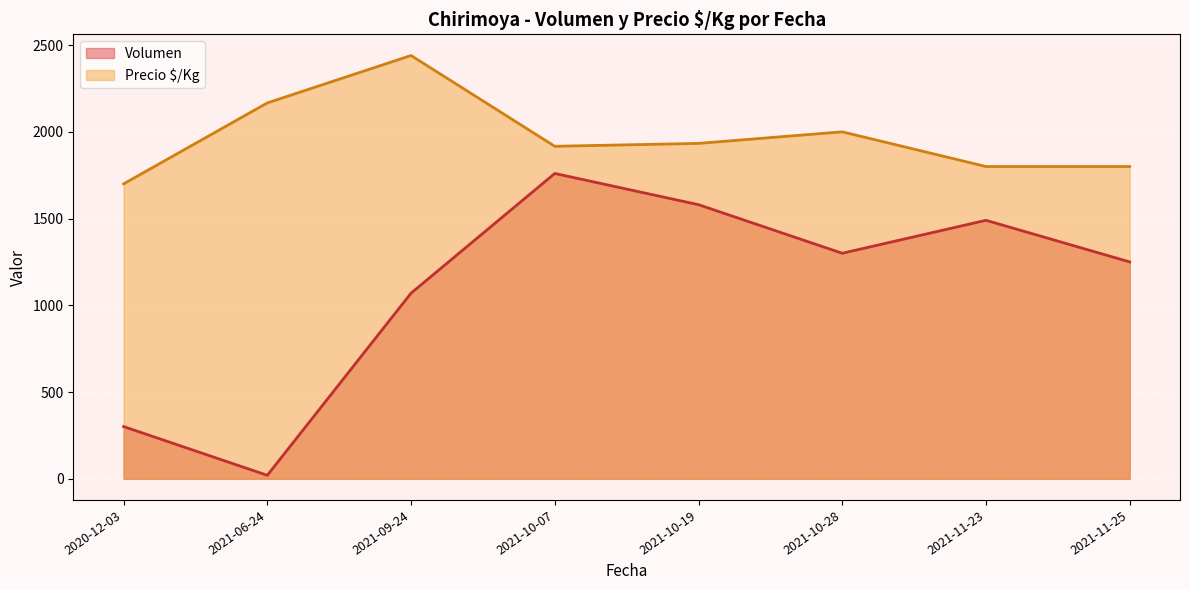

Is the value of Precio $/Kg at 2020-12-03 greater than the value of Volumen at 2021-11-23?

Yes